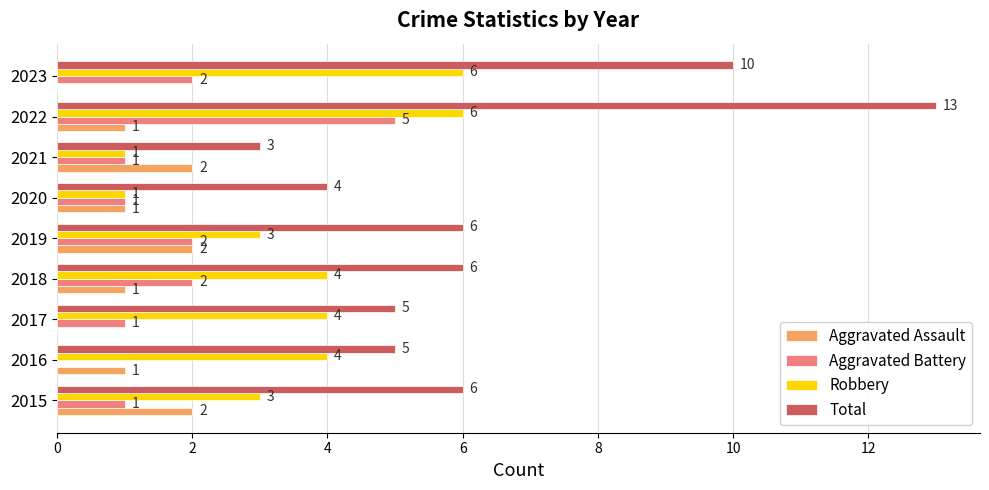

Which label corresponds to the largest value in the chart?

2022